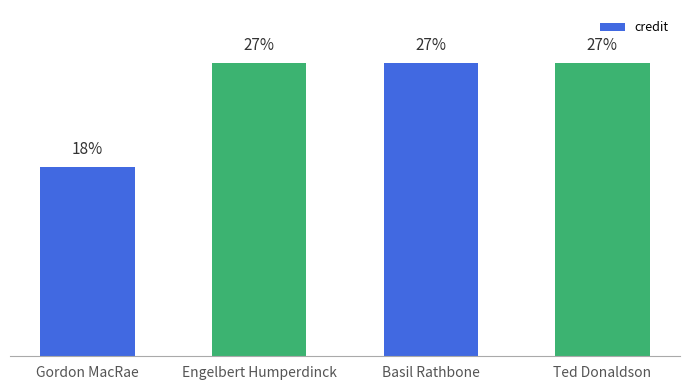

Reading left to right, what are all the values shown in this chart?

Gordon MacRae=17.7	Engelbert Humperdinck=27.4	Basil Rathbone=27.4	Ted Donaldson=27.4